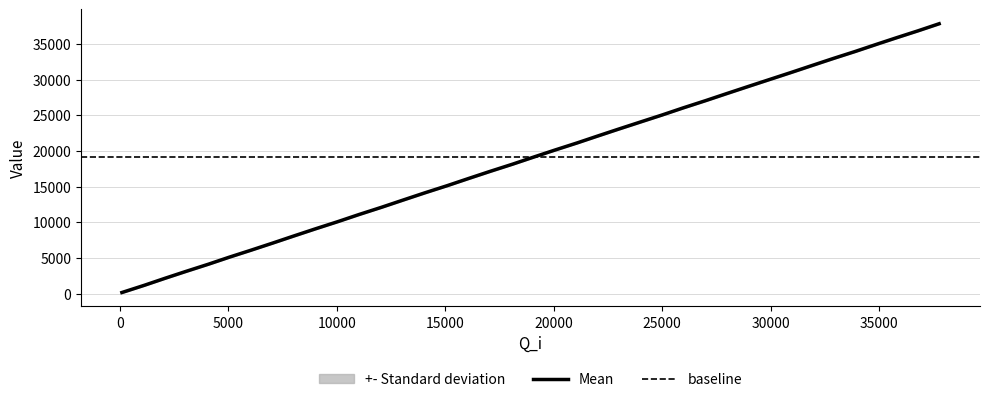

True or false: S has more than 1 points higher than both neighbors.

False